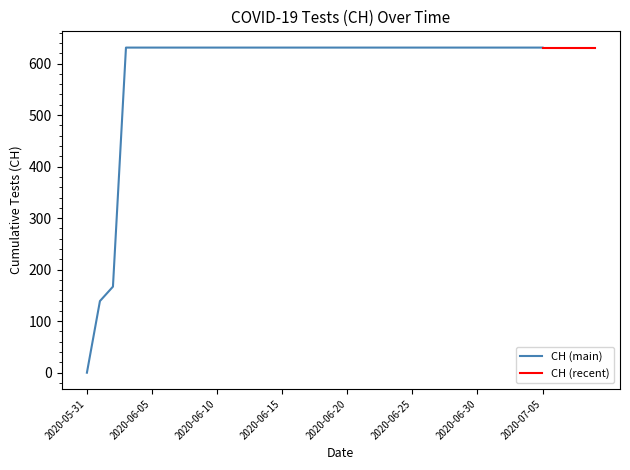

Rank the categories by value from lowest to highest.

2020-05-31, 2020-06-01, 2020-06-02, 2020-06-03, 2020-06-04, 2020-06-05, 2020-06-06, 2020-06-07, 2020-06-08, 2020-06-09, 2020-06-10, 2020-06-11, 2020-06-12, 2020-06-13, 2020-06-14, 2020-06-15, 2020-06-16, 2020-06-17, 2020-06-18, 2020-06-19, 2020-06-20, 2020-06-21, 2020-06-22, 2020-06-23, 2020-06-24, 2020-06-25, 2020-06-26, 2020-06-27, 2020-06-28, 2020-06-29, 2020-06-30, 2020-07-01, 2020-07-02, 2020-07-03, 2020-07-04, 2020-07-05, 2020-07-06, 2020-07-07, 2020-07-08, 2020-07-09